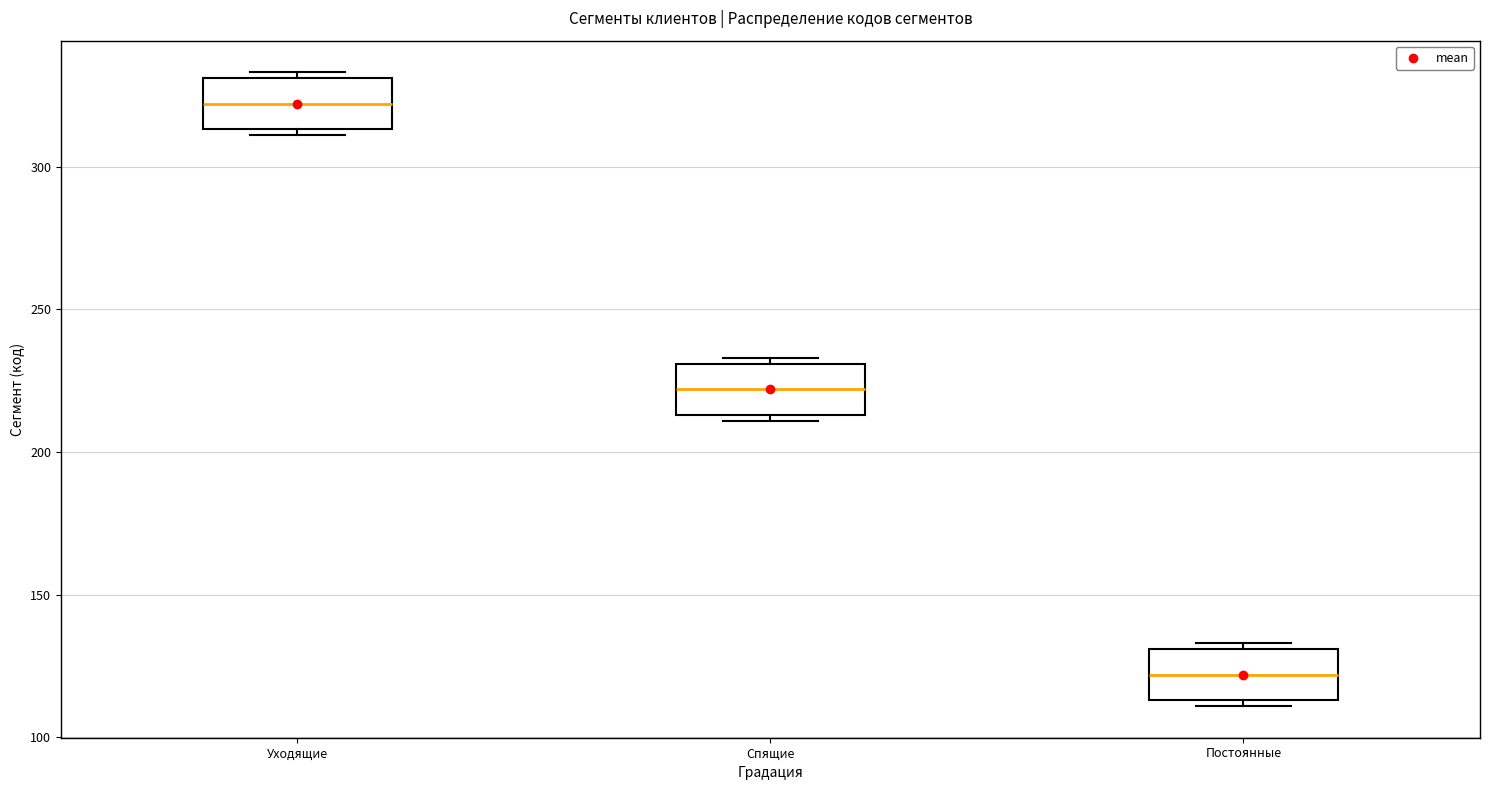

Reading left to right, read every box against the y-axis: the position of its median line, the range the box covers, and the ends of its whiskers. The values are not printed on the chart, so give them approximately, as read against the axis.

Уходящие: median 320, box 315 to 330, whiskers 310 to 335
Спящие: median 220, box 215 to 230, whiskers 210 to 235
Постоянные: median 120, box 115 to 130, whiskers 110 to 135